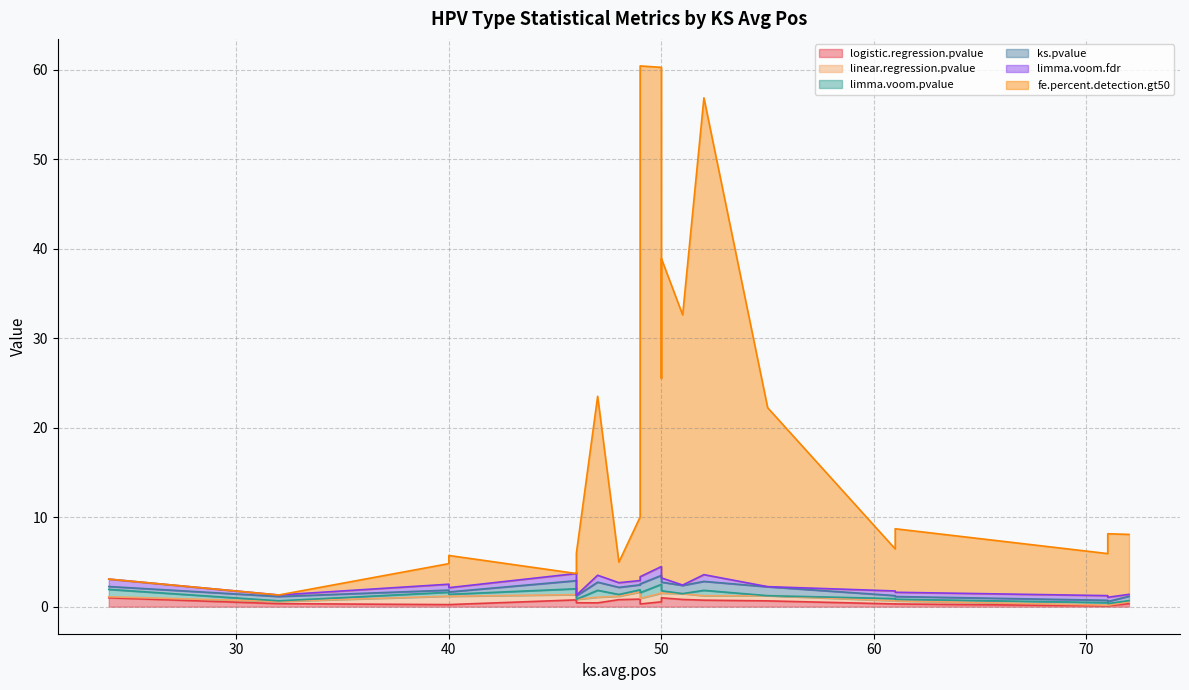

Reading right to left, list all the values displayed in this chart.

logistic.regression.pvalue: 61=0.3	61=0.3	46=0.8	46=0.8	48=0.8	72=0.3	24=1.0	51=0.8	55=0.6	50=1.0	46=0.4	32=0.3	49=0.8	71=0.1	71=0.1	40=0.2	40=0.2	49=0.6	47=0.4	50=0.9	50=0.5	52=0.7	49=0.3
linear.regression.pvalue: 61=0.4	61=0.3	46=0.6	46=0.6	48=0.4	72=0.2	24=0.1	51=0.6	55=0.6	50=0.5	46=0.4	32=0.2	49=0.8	71=0.1	71=0.1	40=0.9	40=0.9	49=0.5	47=0.6	50=0.7	50=1.0	52=0.5	49=0.6
limma.voom.pvalue: 61=0.2	61=0.2	46=0.7	46=0.7	48=0.2	72=0.1	24=0.8	51=0.0	55=0.0	50=0.3	46=0.0	32=0.1	49=0.3	71=0.3	71=0.2	40=0.4	40=0.2	49=0.6	47=0.8	50=0.7	50=1.0	52=0.6	49=0.6
ks.pvalue: 61=0.3	61=0.3	46=0.9	46=0.9	48=0.8	72=0.5	24=0.3	51=0.9	55=1.0	50=1.0	46=0.4	32=0.5	49=0.6	71=0.3	71=0.2	40=0.2	40=0.3	49=0.8	47=0.9	50=1.0	50=1.0	52=1.0	49=1.0
limma.voom.fdr: 61=0.5	61=0.5	46=0.8	46=0.8	48=0.5	72=0.2	24=0.8	51=0.0	55=0.0	50=0.5	46=0.1	32=0.2	49=0.5	71=0.5	71=0.5	40=0.7	40=0.5	49=0.7	47=0.8	50=0.8	50=1.0	52=0.8	49=0.8
fe.percent.detection.gt50: 61=4.7	61=7.1	46=0.0	46=0.0	48=2.3	72=6.7	24=0.0	51=30.2	55=20.0	50=35.7	46=4.7	32=0.0	49=7.1	71=4.7	71=7.1	40=2.3	40=3.6	49=20.9	47=20.0	50=21.4	50=55.8	52=53.3	49=57.1